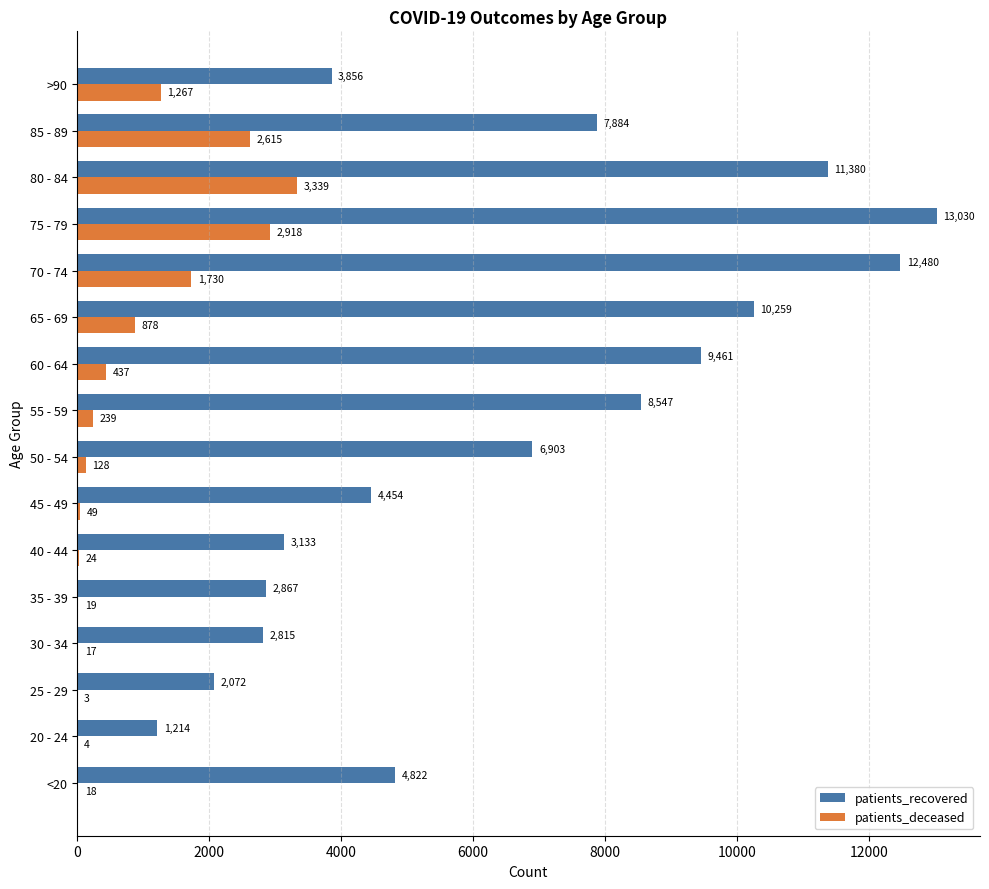

What are all the series names shown in the legend?

patients_recovered, patients_deceased